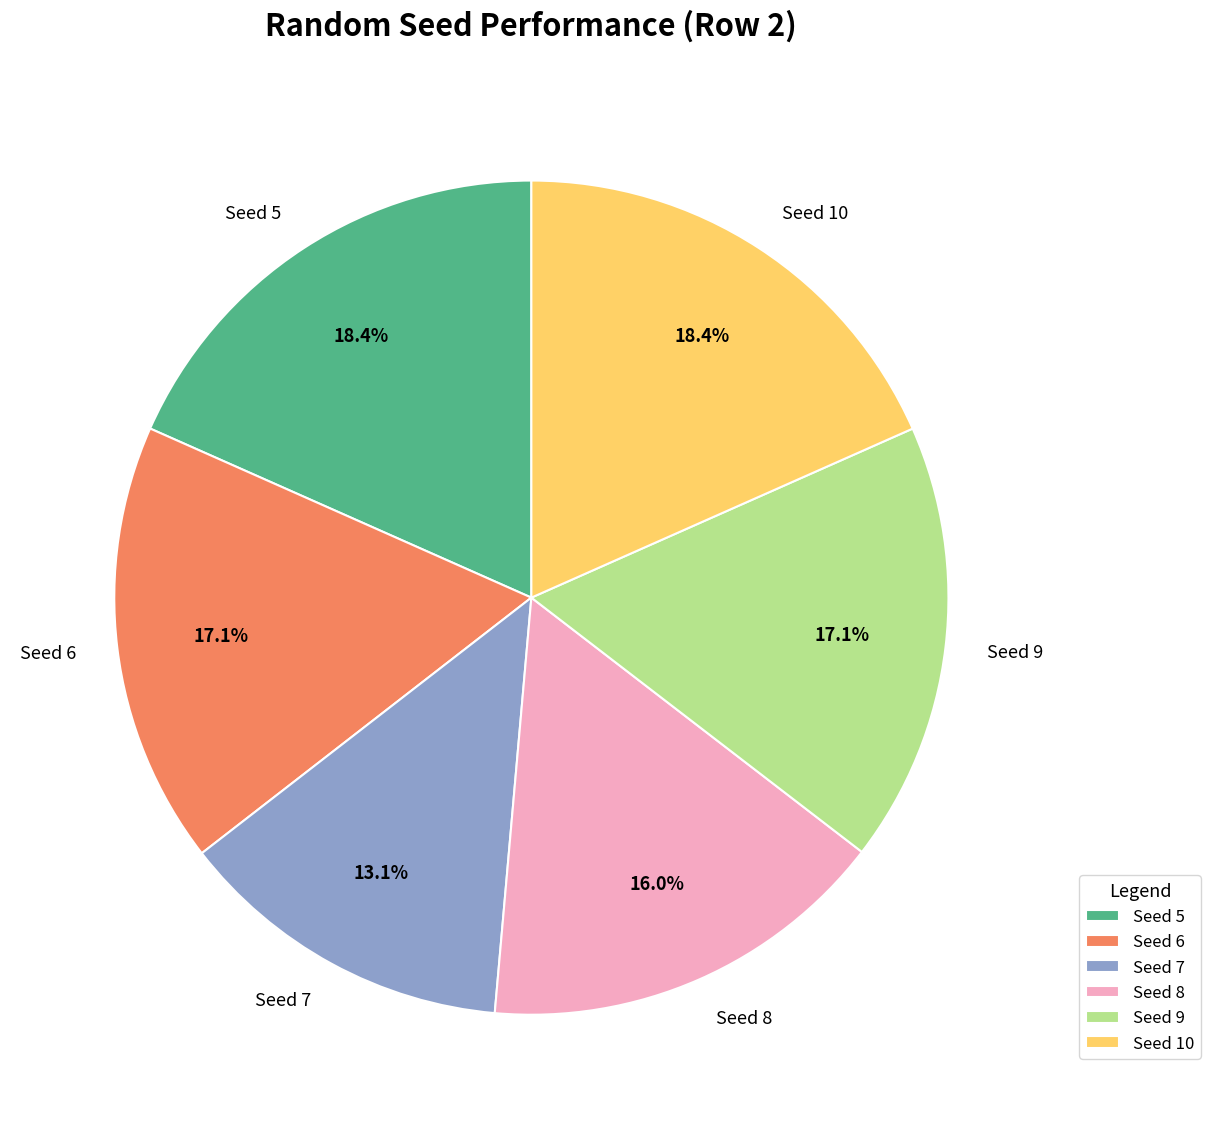

Count the number of slices in the pie.

6